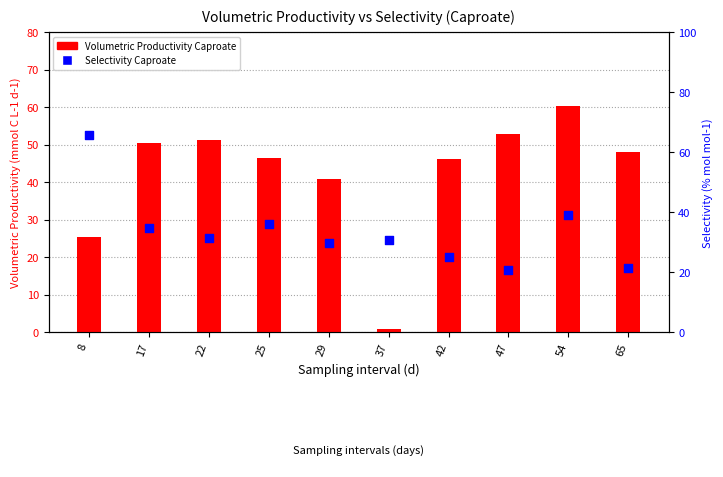

What is the total value across all series at 8?

90.9